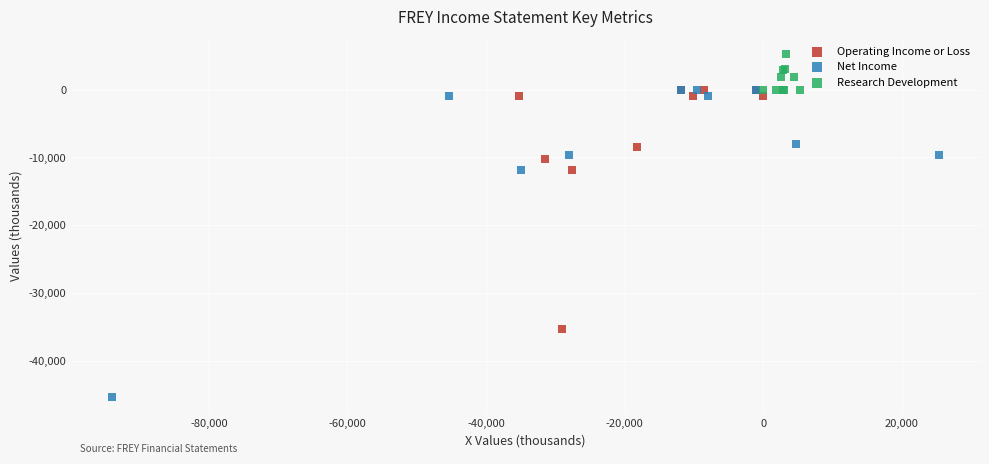

Which series contains the lowest Y value?

Net Income